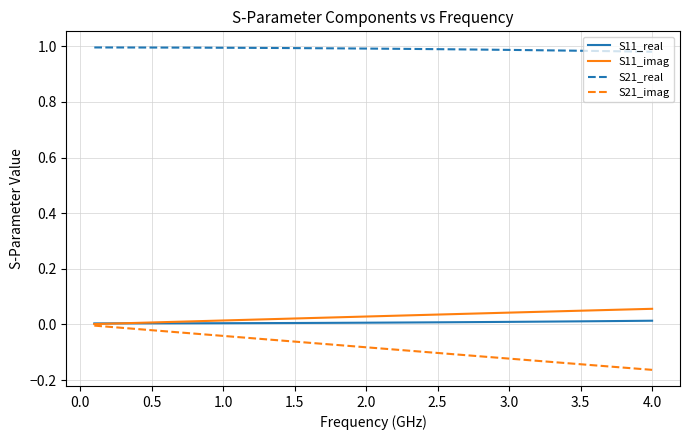

True or false: S11_real and S21_real cross at least once.

False